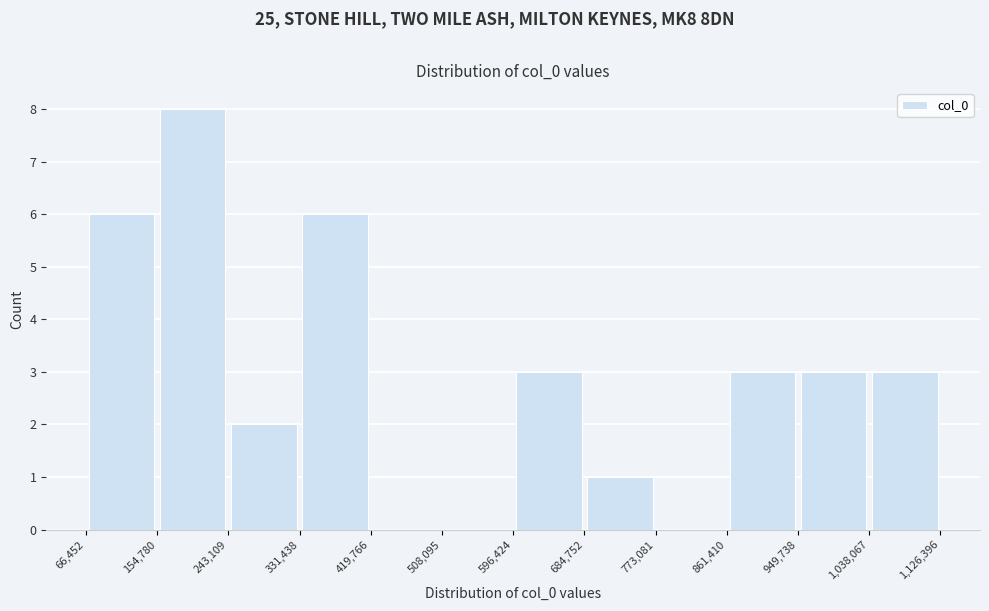

Reading left to right, transcribe this chart: for each bar, give the range it covers on the x-axis and its height. The values are not printed on the chart, so give them approximately, as read against the axis.

66,452 to 154,780: 6
154,780 to 243,109: 8
243,109 to 331,438: 2
331,438 to 419,766: 6
419,766 to 508,095: 0
508,095 to 596,424: 0
596,424 to 684,752: 3
684,752 to 773,081: 1
773,081 to 861,410: 0
861,410 to 949,738: 3
949,738 to 1,038,067: 3
1,038,067 to 1,126,396: 3